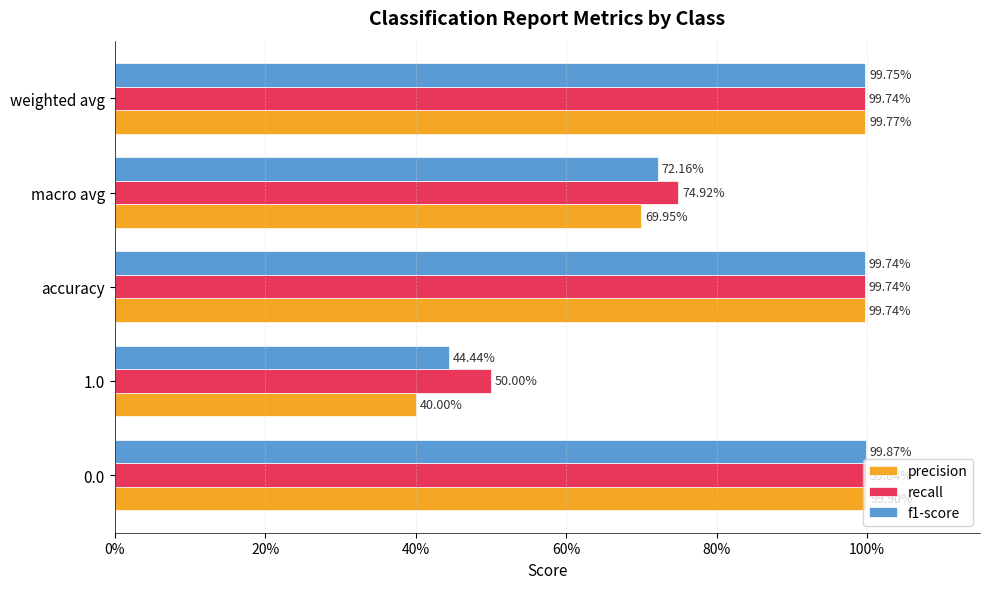

Rank the series by their average value, from lowest to highest.

precision, f1-score, recall